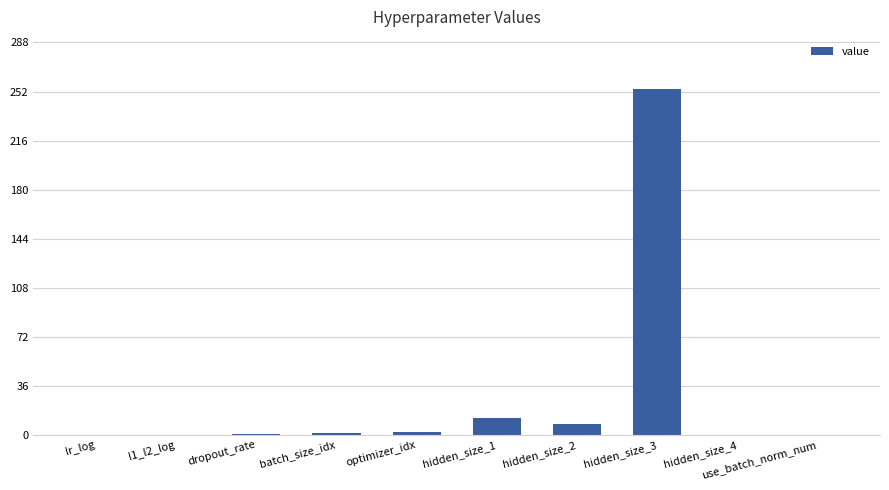

What is the greatest value displayed?

254.0